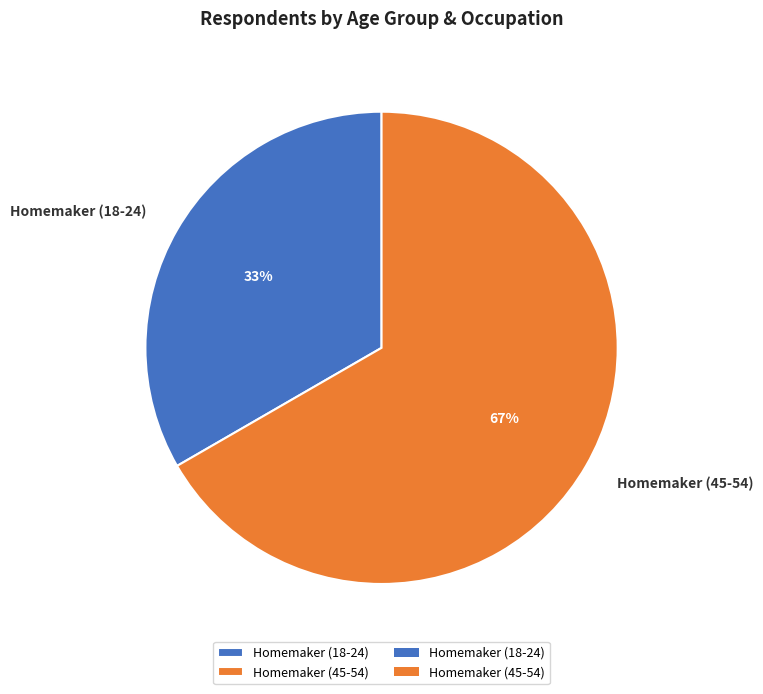

What percentage is the Homemaker (18-24) slice, to the nearest percent?

33%